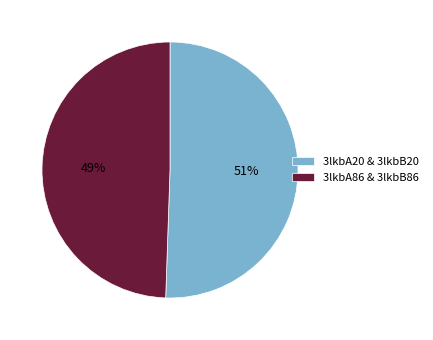

Combined, do 3lkbA20 & 3lkbB20 and 3lkbA86 & 3lkbB86 account for over 50%?

Yes